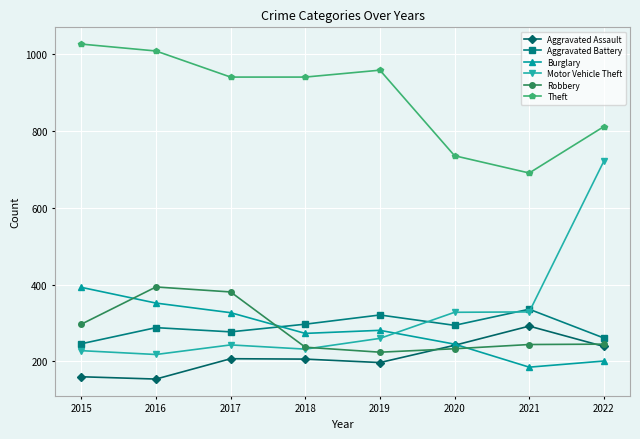

The value of Theft at 2021 is 1124. True or false?

False